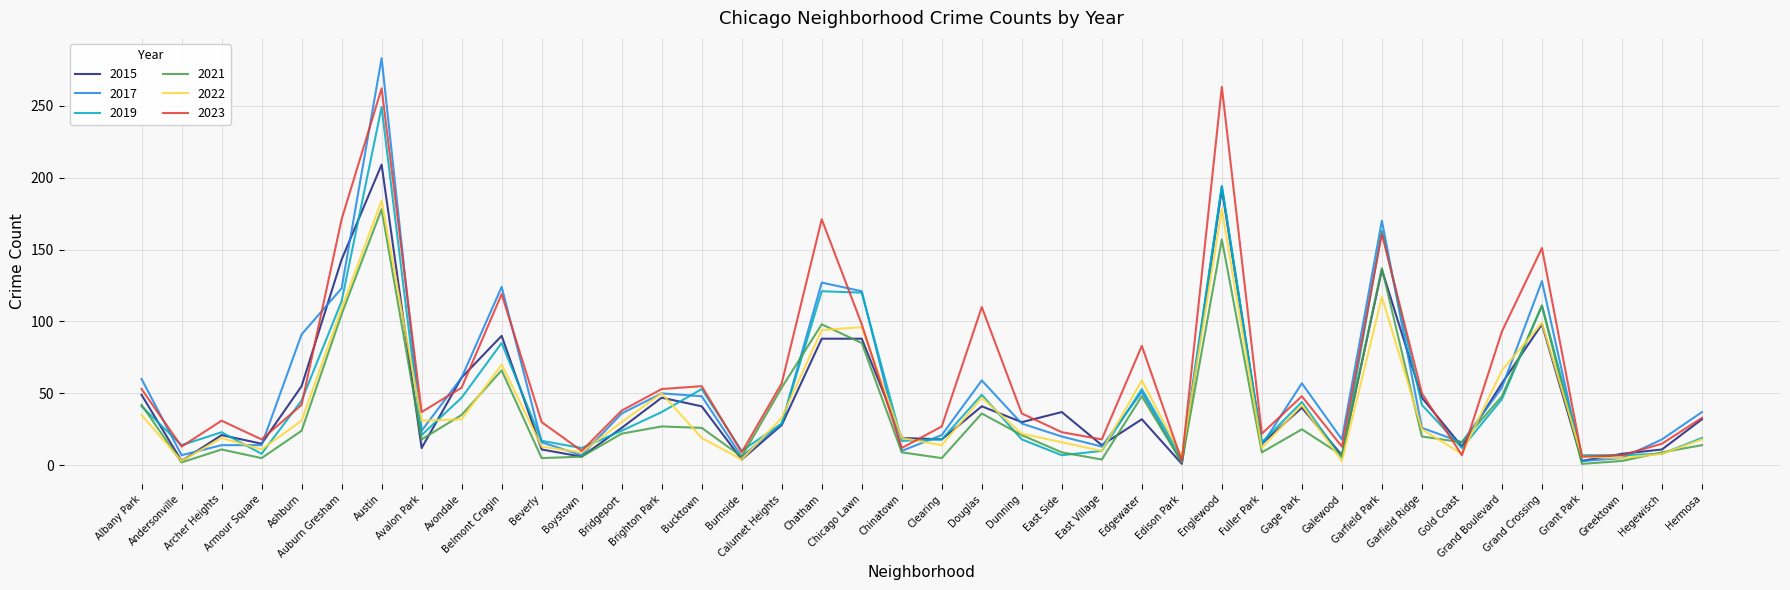

At which category is the sum across all series the highest?

Austin